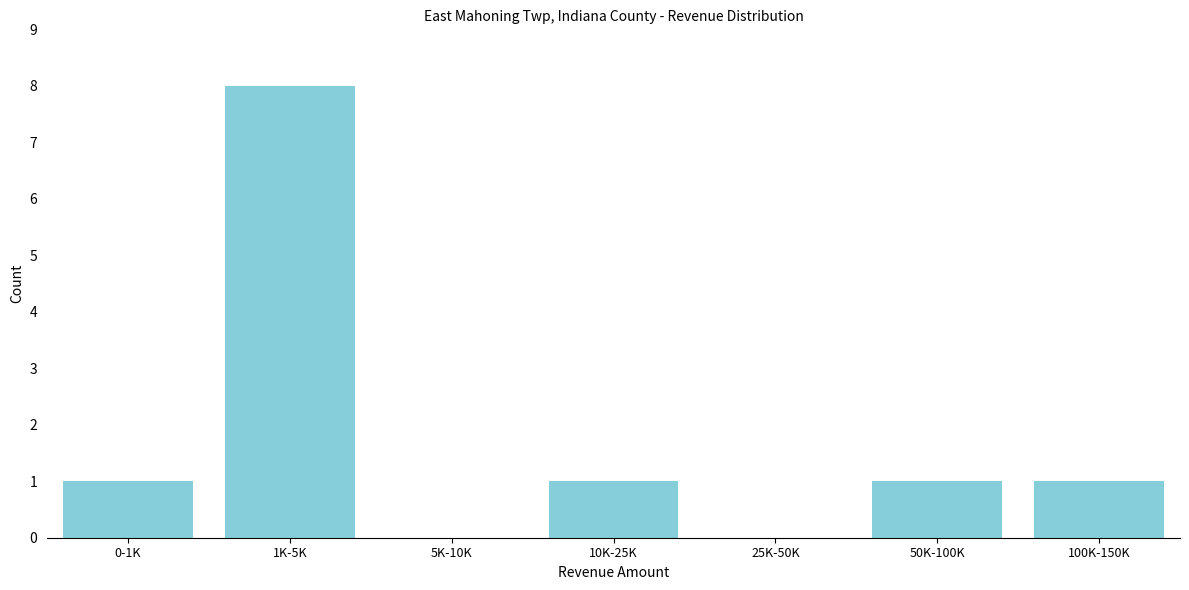

Reading left to right, list all the values displayed in this chart.

0-1K=1	1K-5K=8	5K-10K=0	10K-25K=1	25K-50K=0	50K-100K=1	100K-150K=1